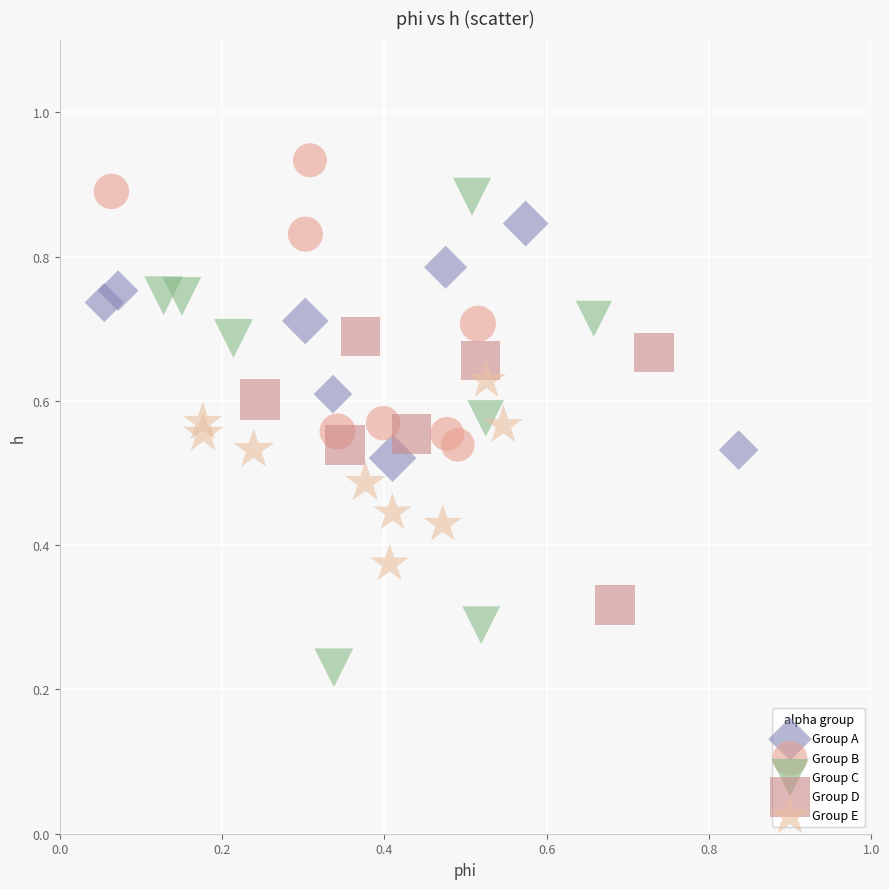

Which series reaches the maximum Y coordinate?

Group B